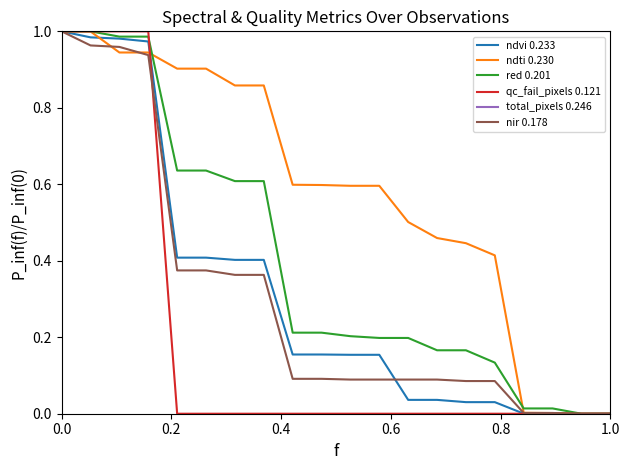

Which series has the largest total across all categories?

total_pixels 0.246